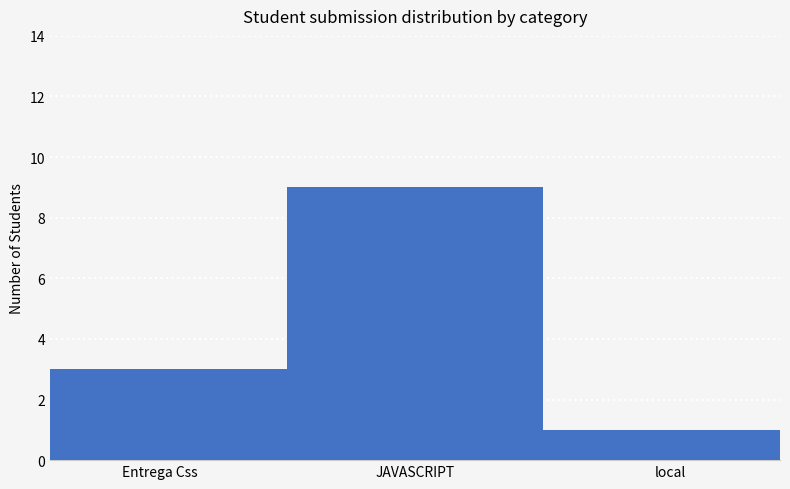

The chart shows a value of 6 at JAVASCRIPT. True or false?

False